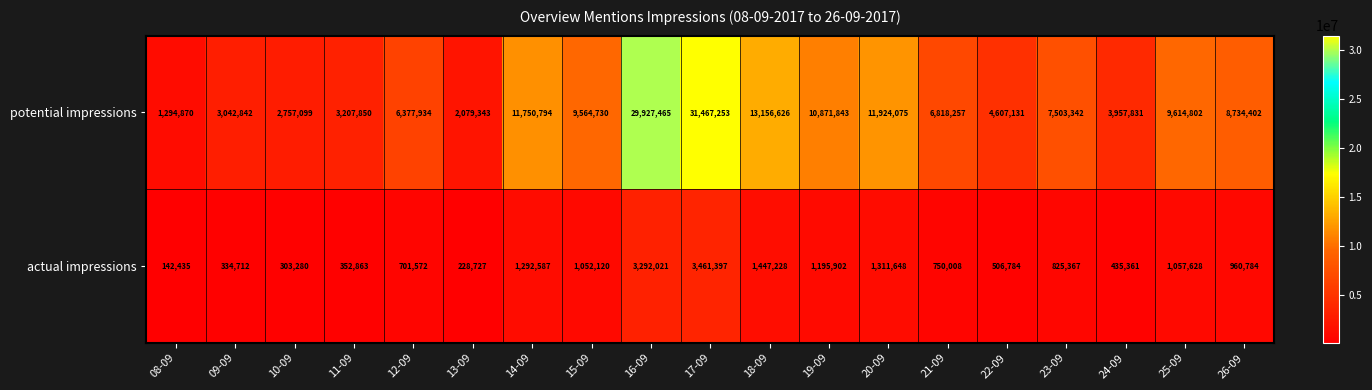

Rank the series at 14-09 from highest to lowest value.

potential impressions, actual impressions